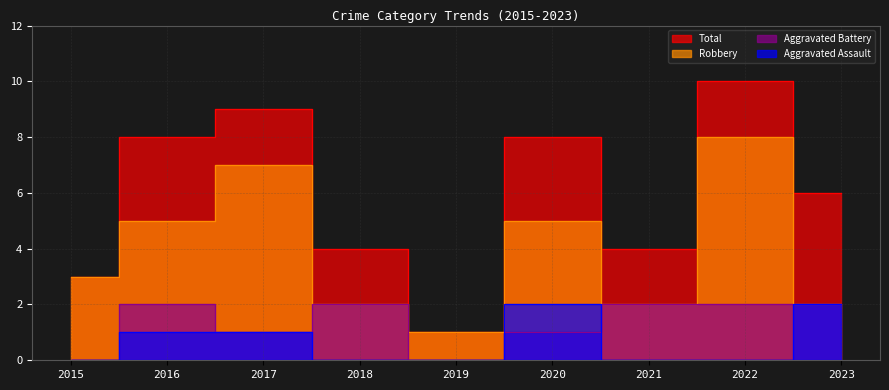

How many data points in Total are less than 6?

4